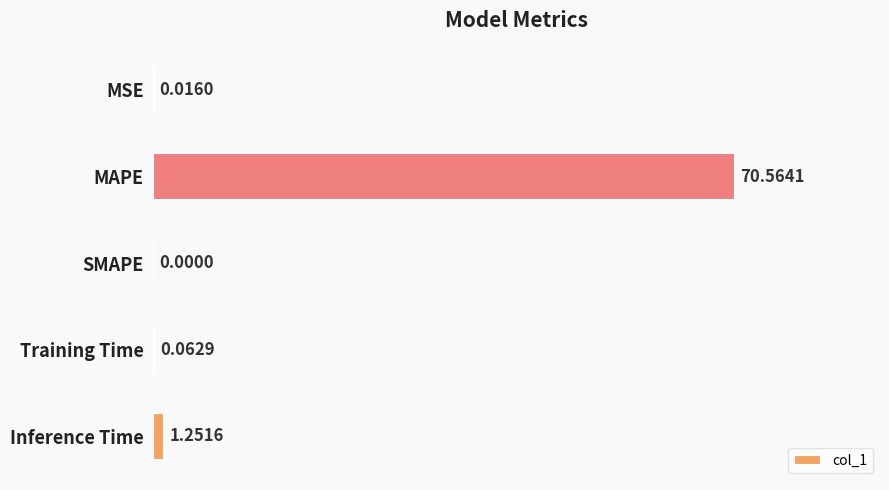

Count the number of categories in the chart.

5